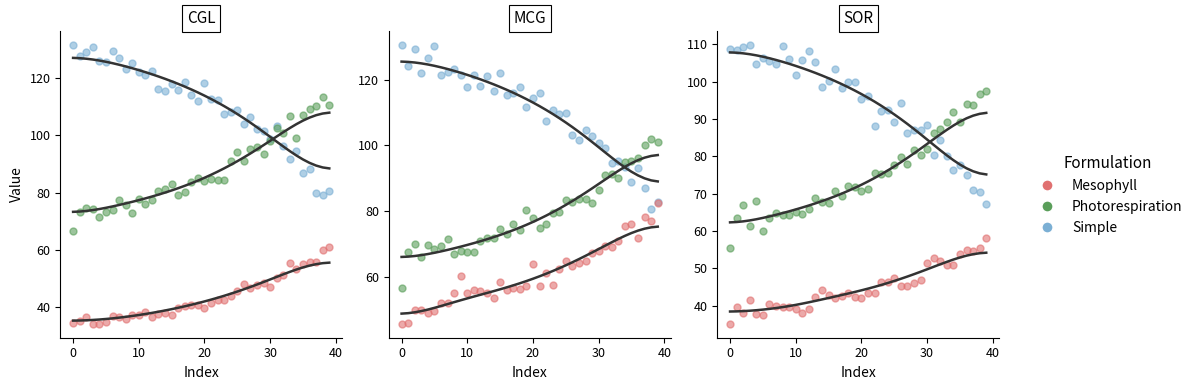

Which series contains the lowest Y value?

Mesophyll